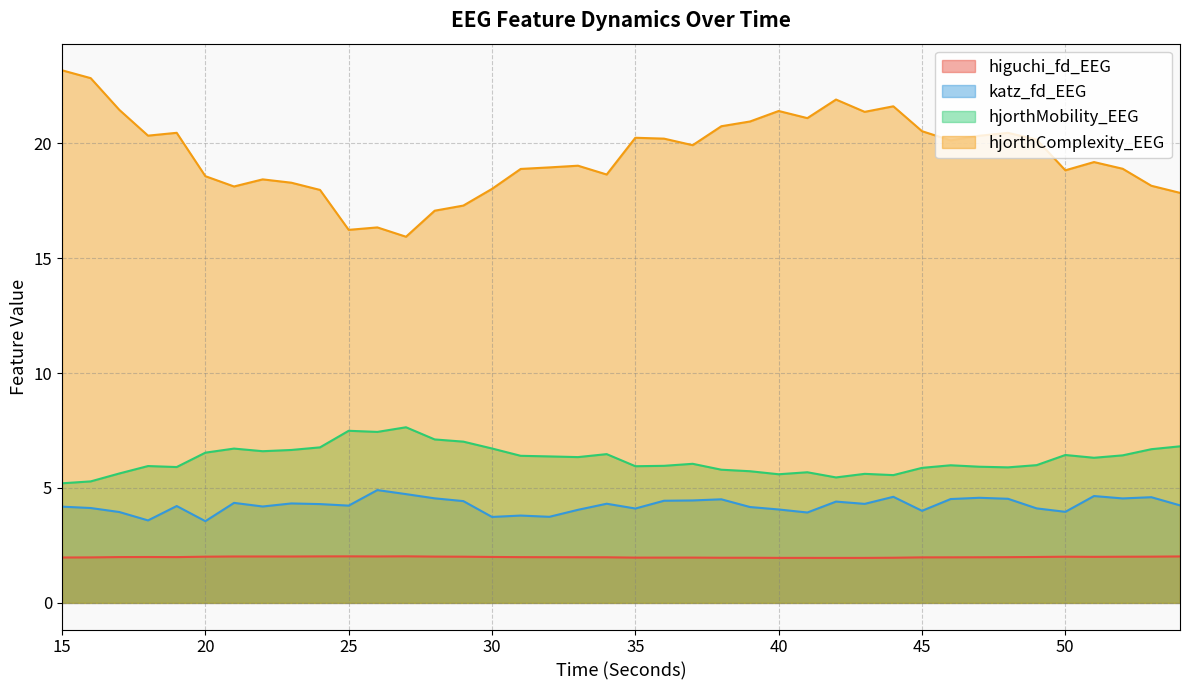

True or false: hjorthMobility_EEG and hjorthComplexity_EEG cross at least once.

False